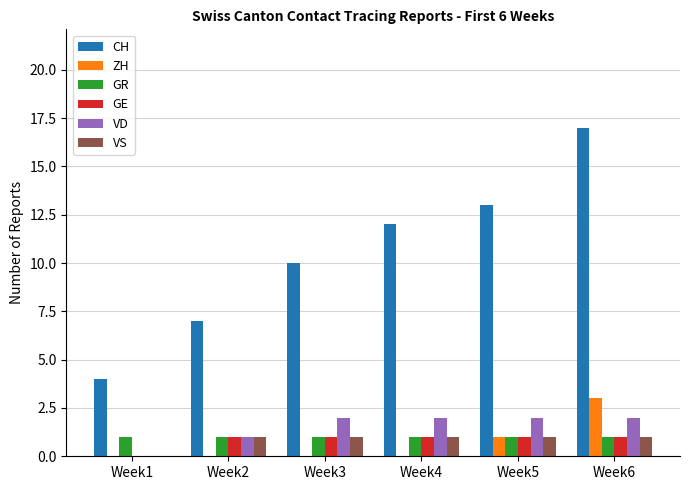

True or false: VS has a value of 1 at Week2.

True